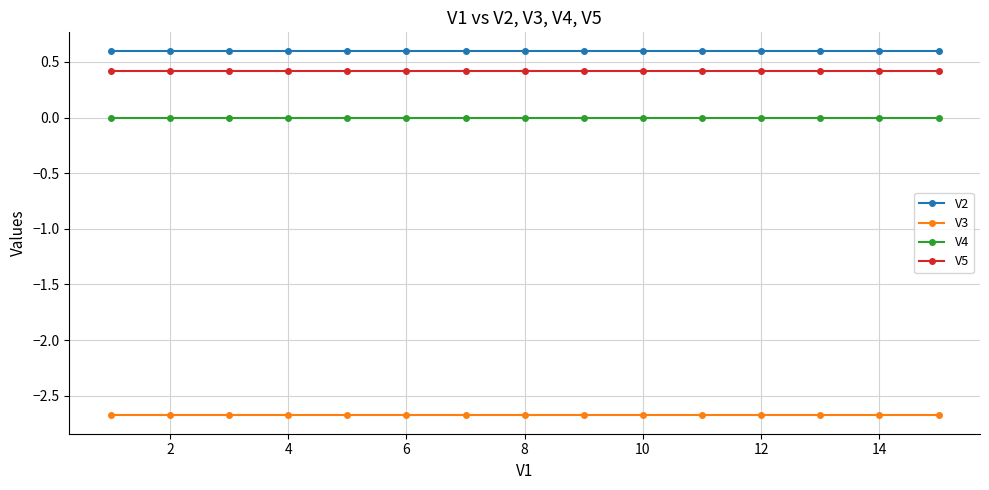

Does the chart have visible grid lines?

Yes